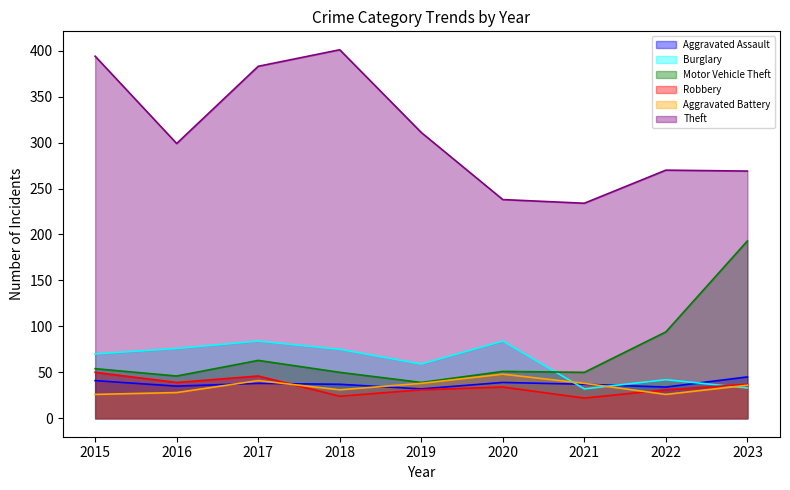

What is the approximate value of Burglary at 2018?

75